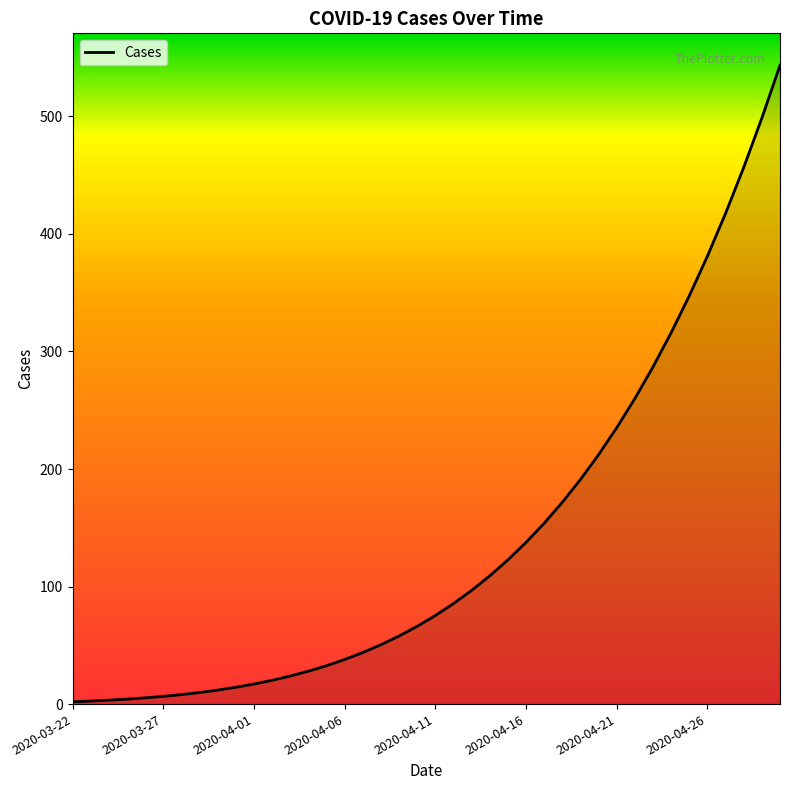

What is the maximum value shown in the chart?

543.5